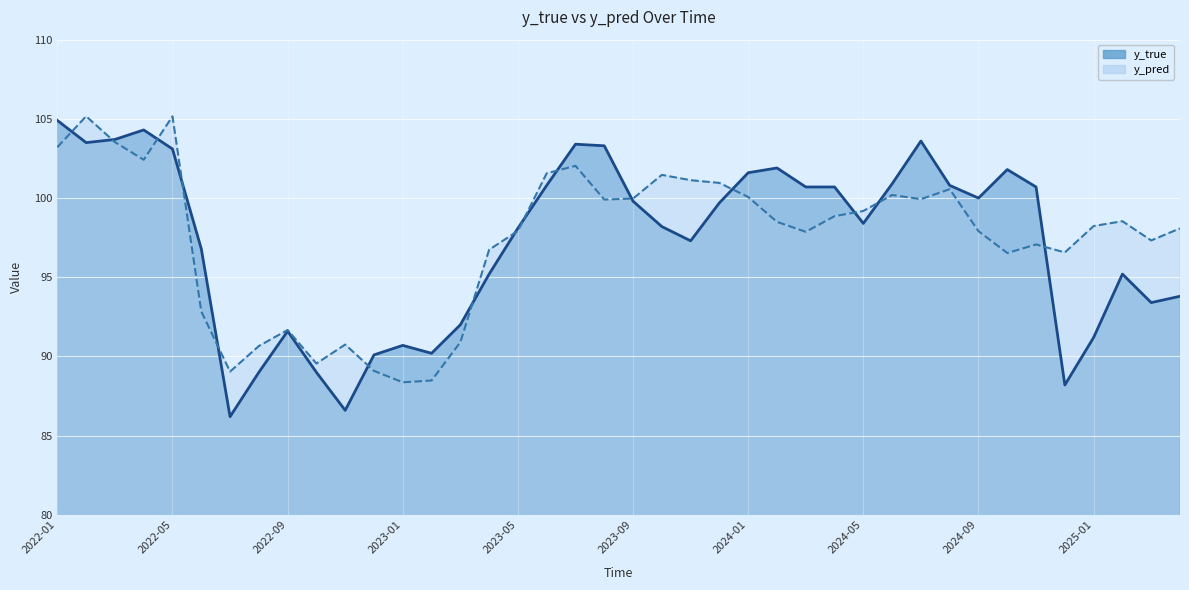

How many categories are shown in the chart?

40